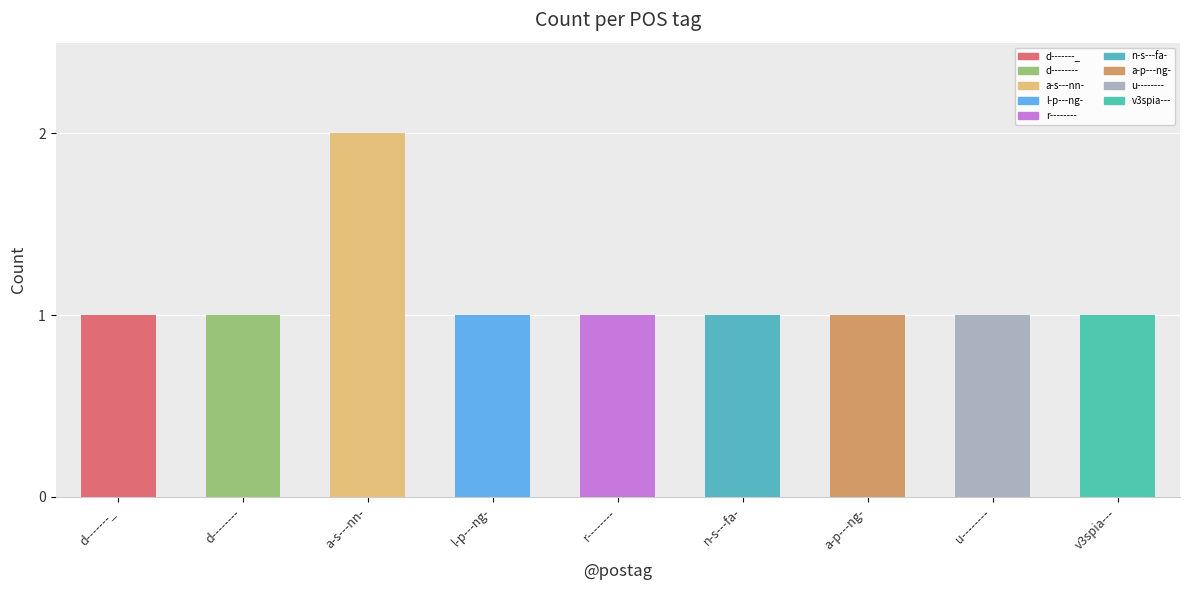

How many distinct data groups are displayed?

1